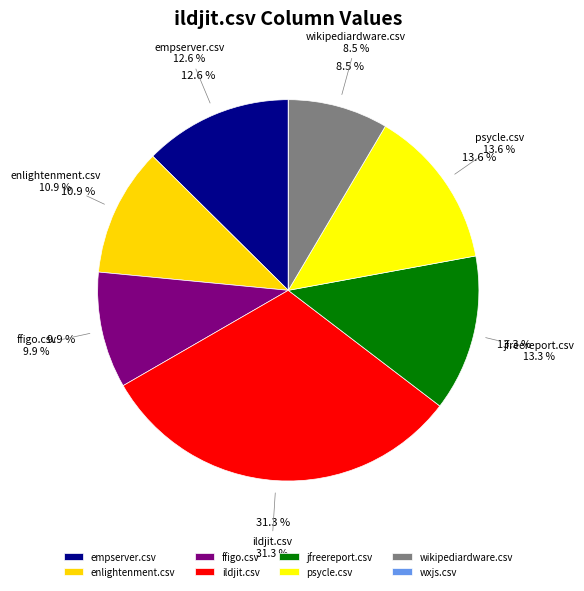

To the nearest percent, what portion does enlightenment.csv represent?

11%